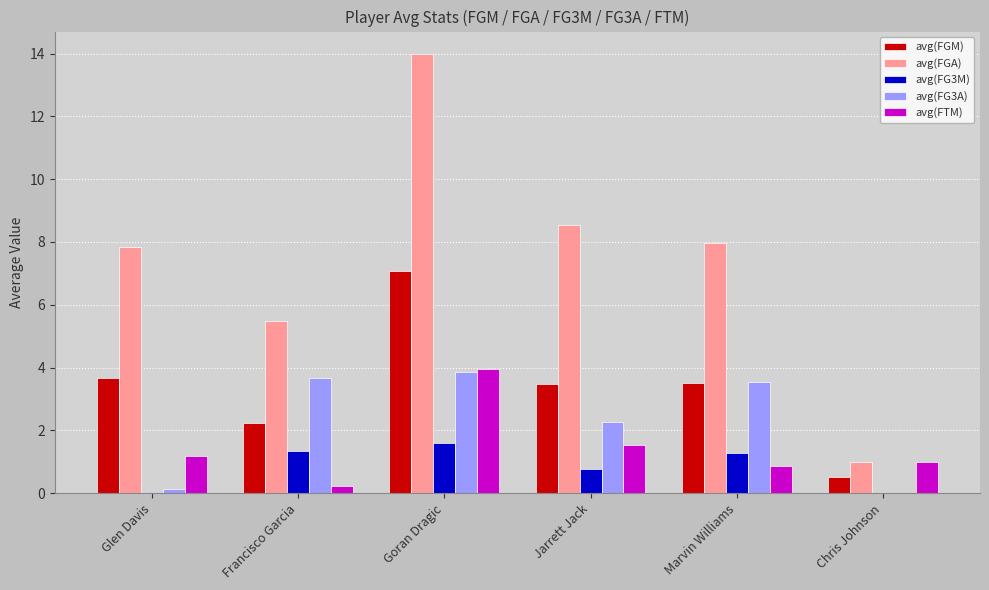

At which category is the sum across all series the highest?

Goran Dragic